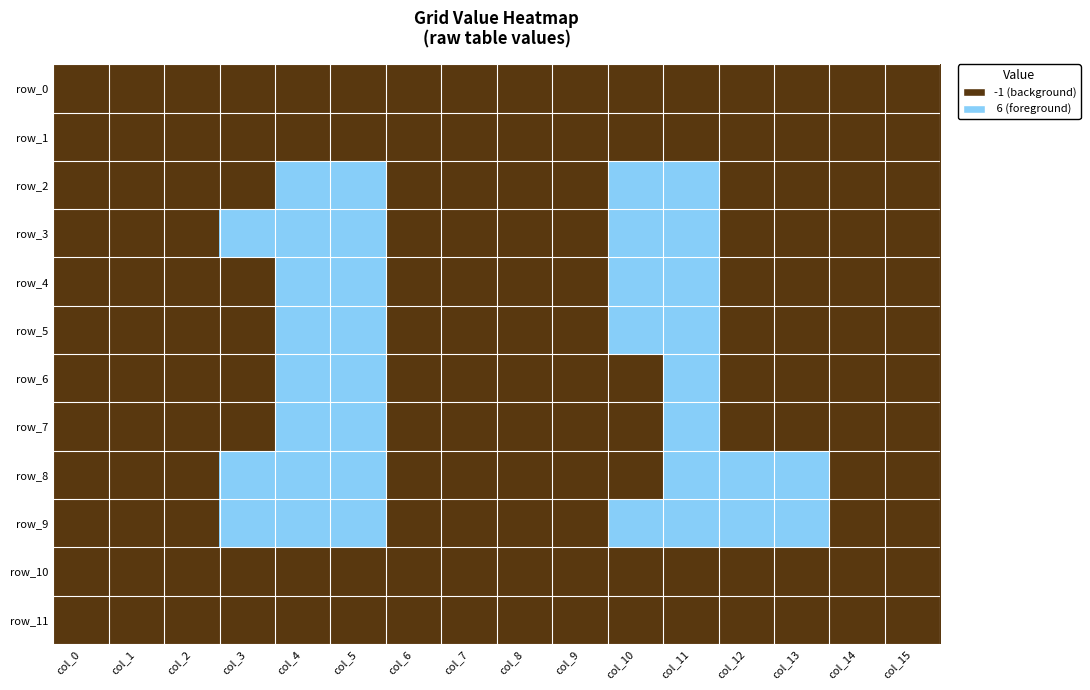

What value does the row_6 series have at 2?

-1